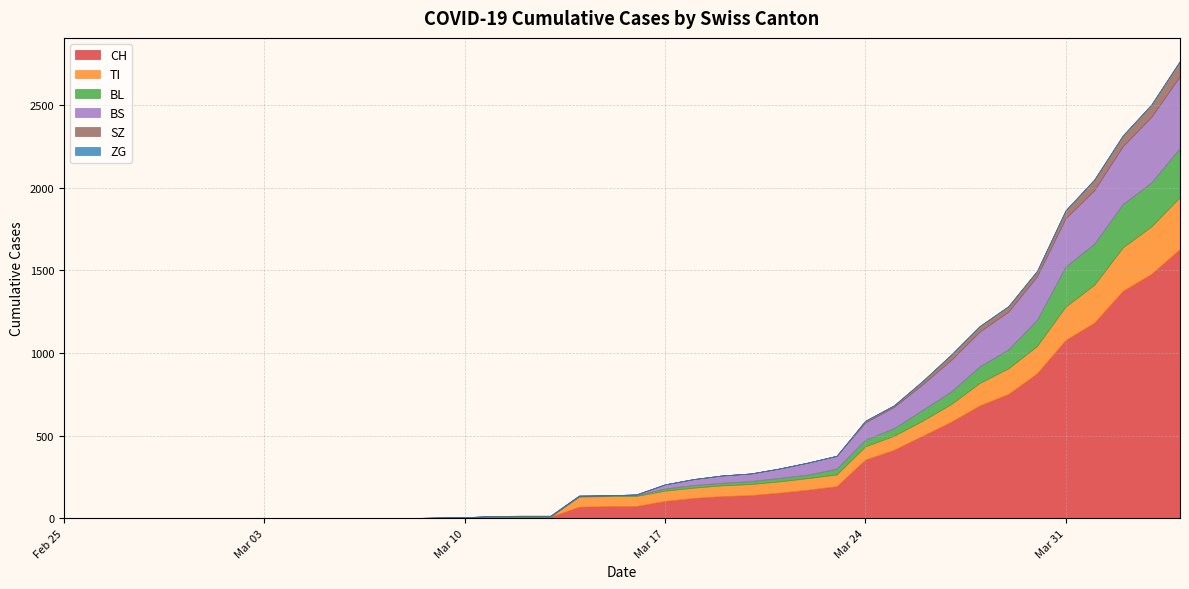

True or false: TI and ZG intersect in this chart.

False